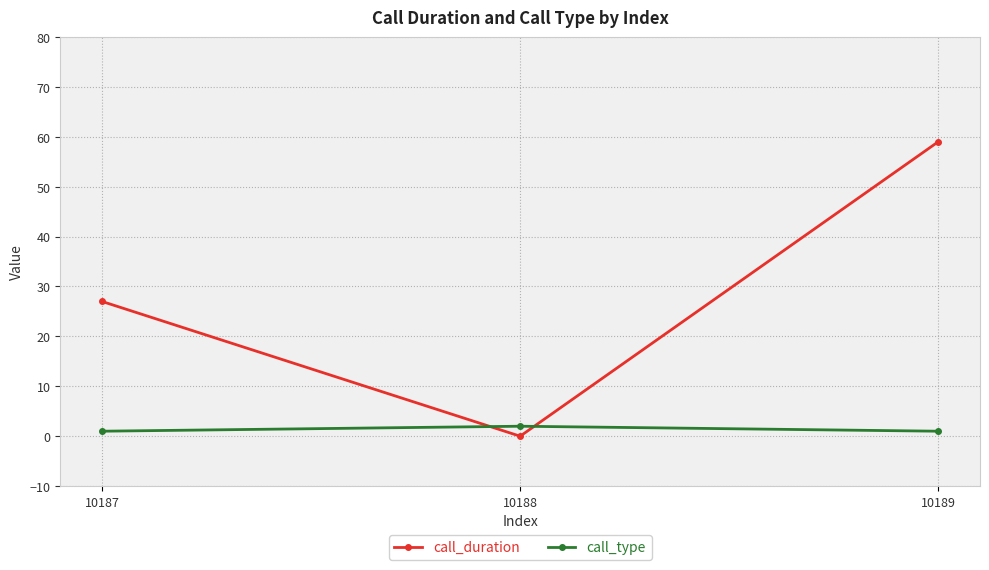

Is it true that call_duration equals 0 at 10188?

True